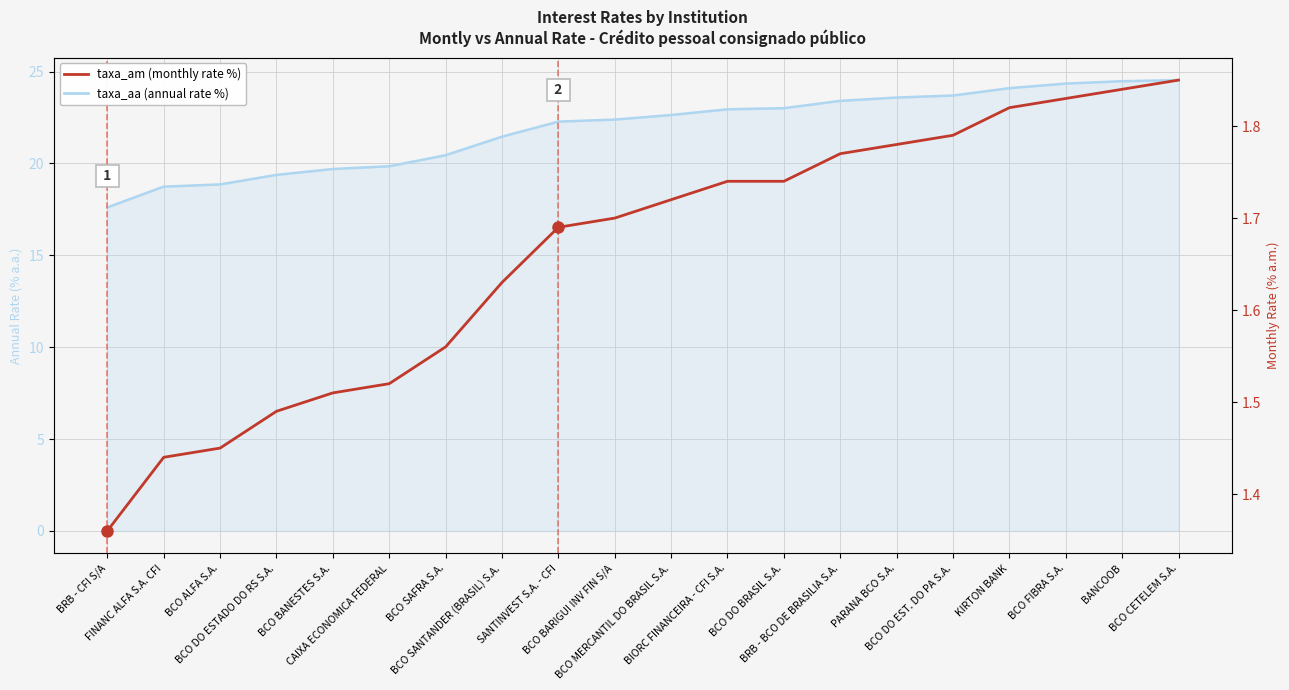

What is the maximum value shown in the chart?

24.5